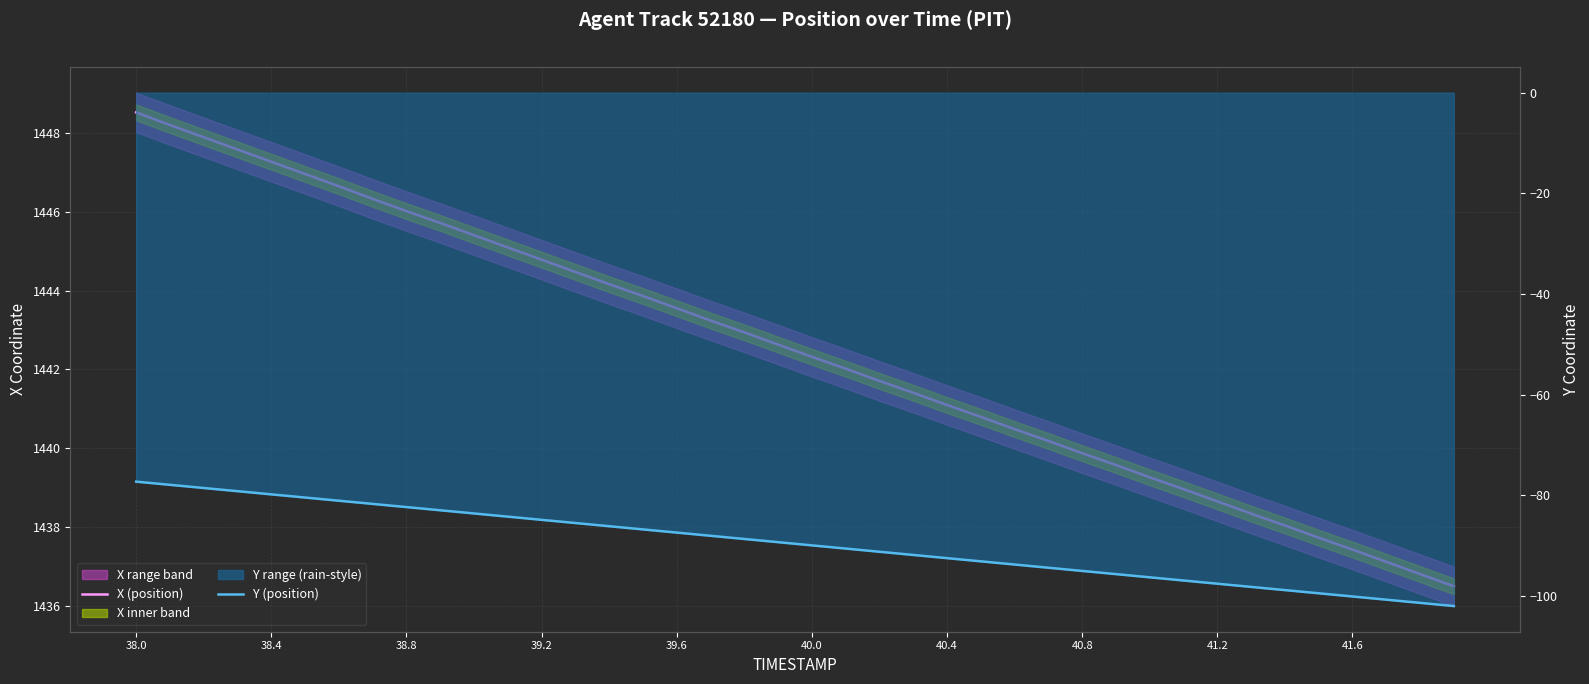

How many data points in Y (position) are less than -89?

21